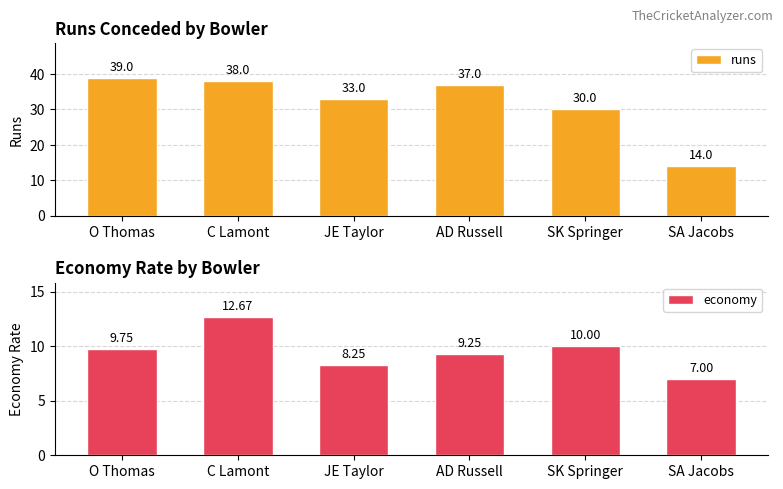

At which label does runs reach its minimum?

SA Jacobs